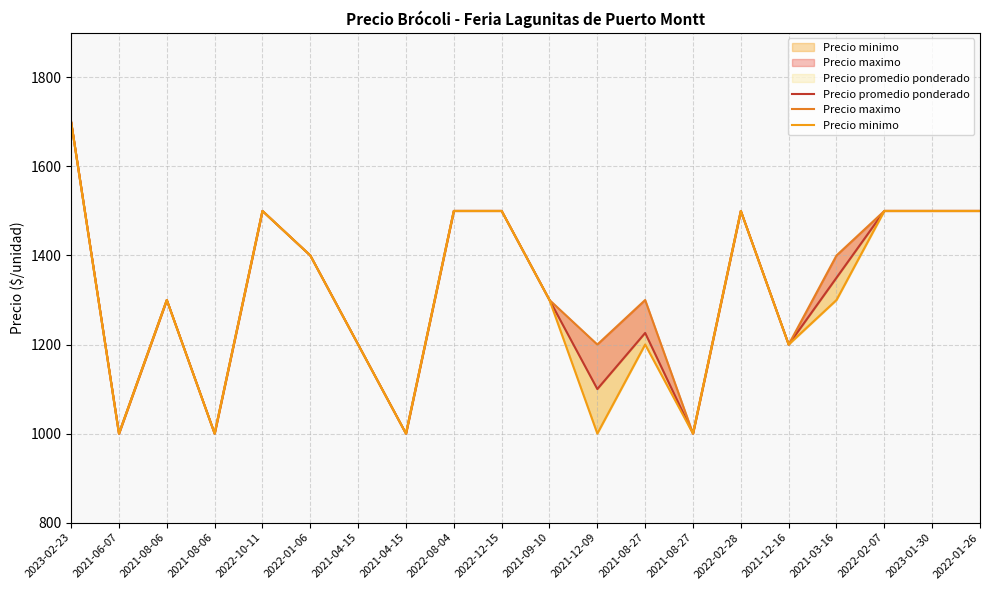

How many lines are shown in the chart?

3